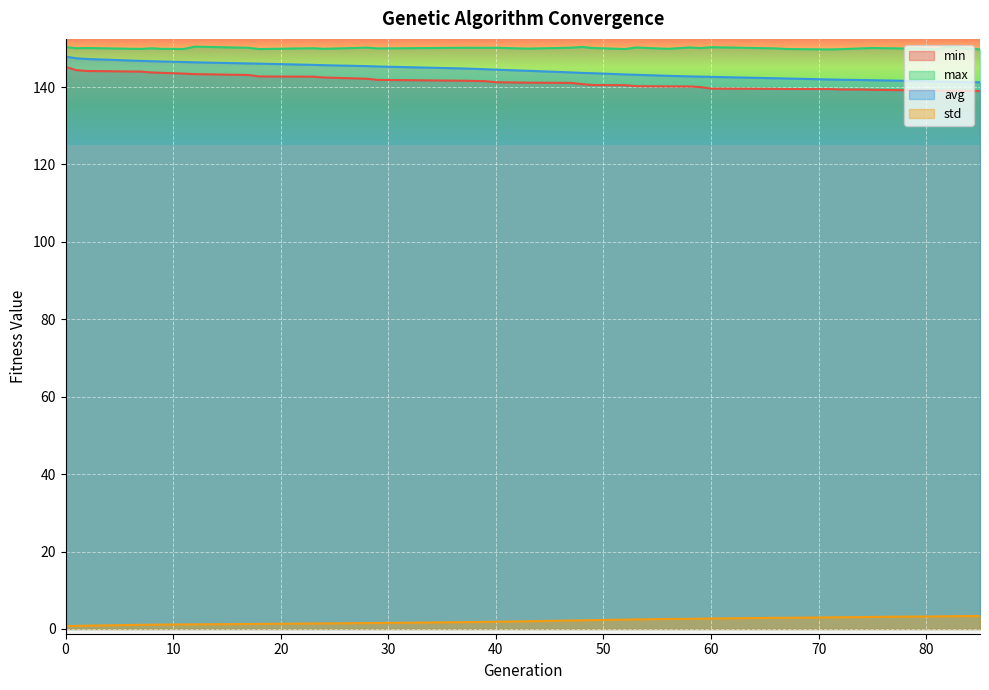

Reading right to left, extract all data points from this chart.

min: 139.0	139.0	139.0	139.1	139.1	139.2	139.3	139.4	139.4	139.5	139.5	139.5	139.6	140.0	140.1	140.2	140.2	140.5	140.5	140.8	141.1	141.1	141.2	141.5	141.6	141.8	142.1	142.5	142.7	142.7	143.1	143.3	143.5	143.7	143.8	144.0	144.1	144.4	145.2
max: 149.7	150.2	150.4	149.7	150.0	149.9	150.1	150.0	149.8	149.7	149.8	150.0	150.3	150.1	150.2	149.9	150.2	149.8	150.1	150.4	150.2	149.9	150.1	150.1	150.1	150.0	150.2	149.9	150.0	149.8	150.1	150.4	149.8	149.9	150.0	149.8	150.1	150.0	150.3
avg: 141.2	141.3	141.3	141.4	141.5	141.6	141.8	141.8	141.9	141.9	142.2	142.3	142.6	142.7	142.7	142.9	143.2	143.3	143.6	143.6	143.8	144.2	144.5	144.6	144.8	145.3	145.4	145.6	145.7	146.0	146.1	146.4	146.5	146.6	146.7	146.7	147.2	147.4	147.8
std: 3.3	3.3	3.3	3.2	3.2	3.2	3.1	3.1	3.0	3.0	2.9	2.9	2.7	2.7	2.6	2.6	2.5	2.4	2.3	2.2	2.2	2.0	1.9	1.8	1.8	1.5	1.5	1.4	1.4	1.3	1.3	1.2	1.2	1.1	1.1	1.1	0.9	0.8	0.8